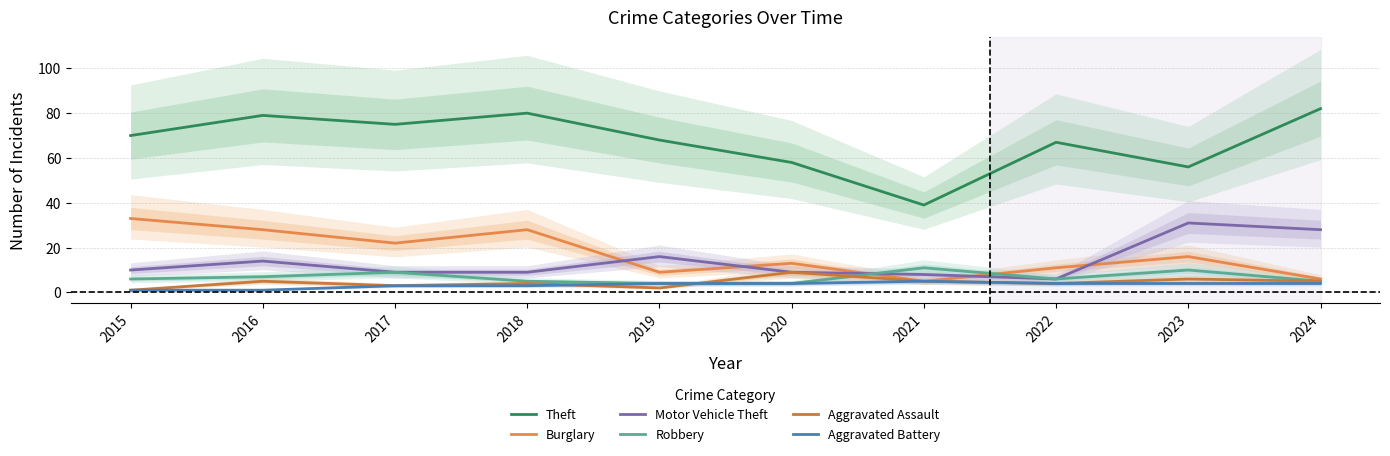

What is the approximate value of Aggravated Battery at 2023?

4